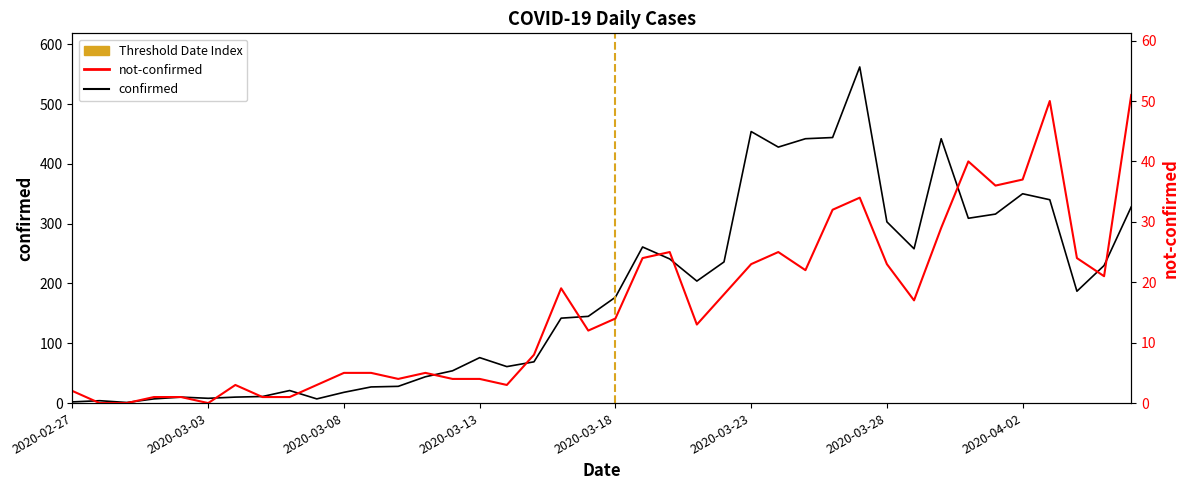

Reading left to right, list all the values displayed in this chart.

confirmed: 2	4	1	7	10	8	10	11	21	7	18	27	28	44	54	76	61	69	142	145	177	261	241	204	236	454	428	442	444	562	303	258	442	309	316	350	340	187	230	328
not-confirmed: 2	0	0	1	1	0	3	1	1	3	5	5	4	5	4	4	3	8	19	12	14	24	25	13	18	23	25	22	32	34	23	17	29	40	36	37	50	24	21	51